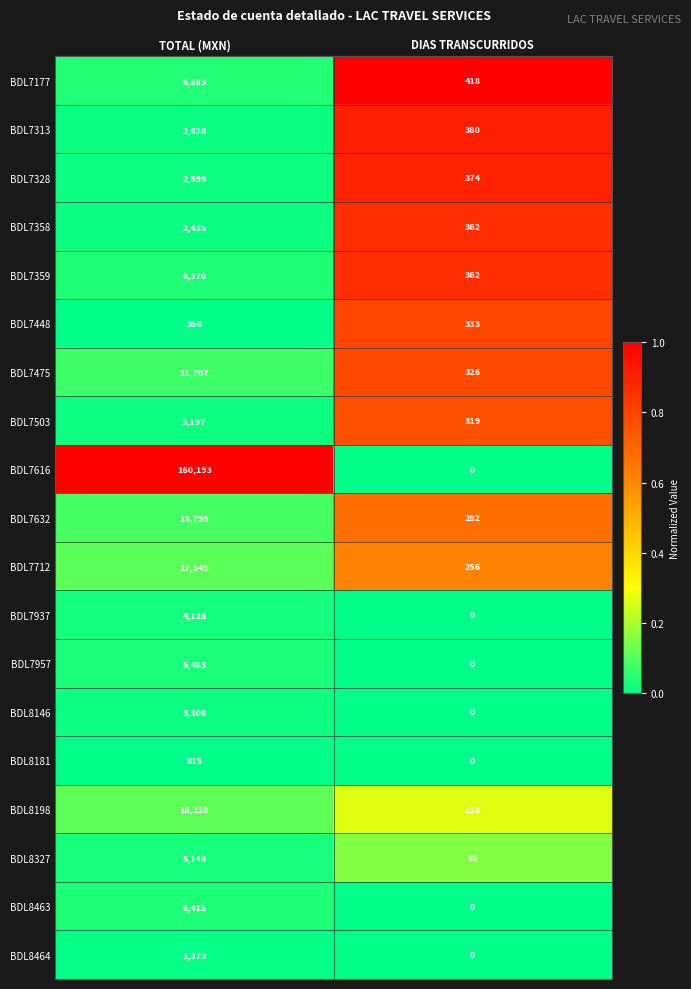

At which category is the sum across all series the highest?

TOTAL (MXN)